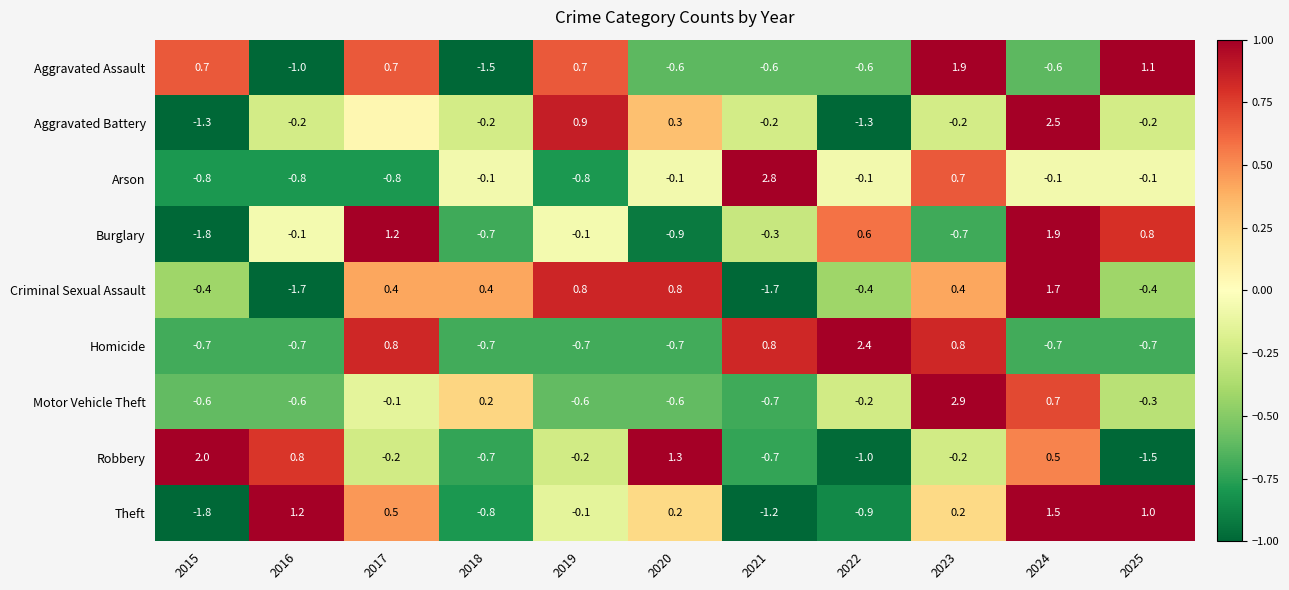

What is the minimum value shown in the chart?

-1.8